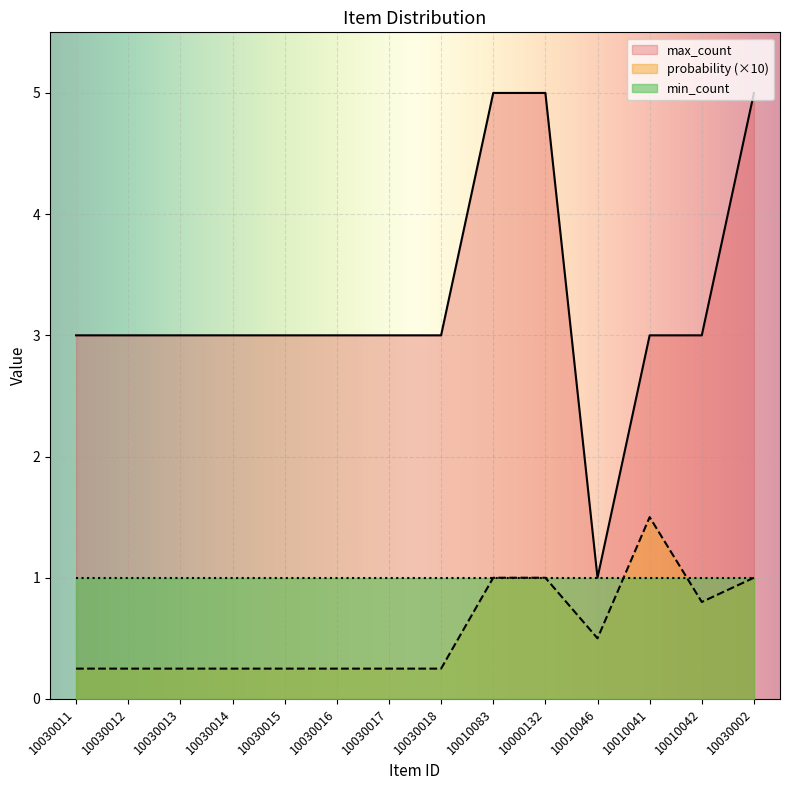

True or false: probability has a value of 1.5 at 10030002.

False